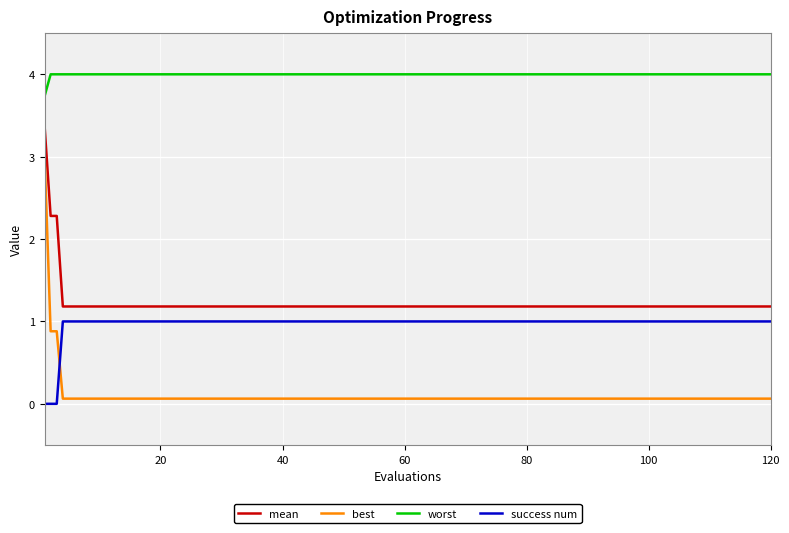

How many lines are shown in the chart?

4